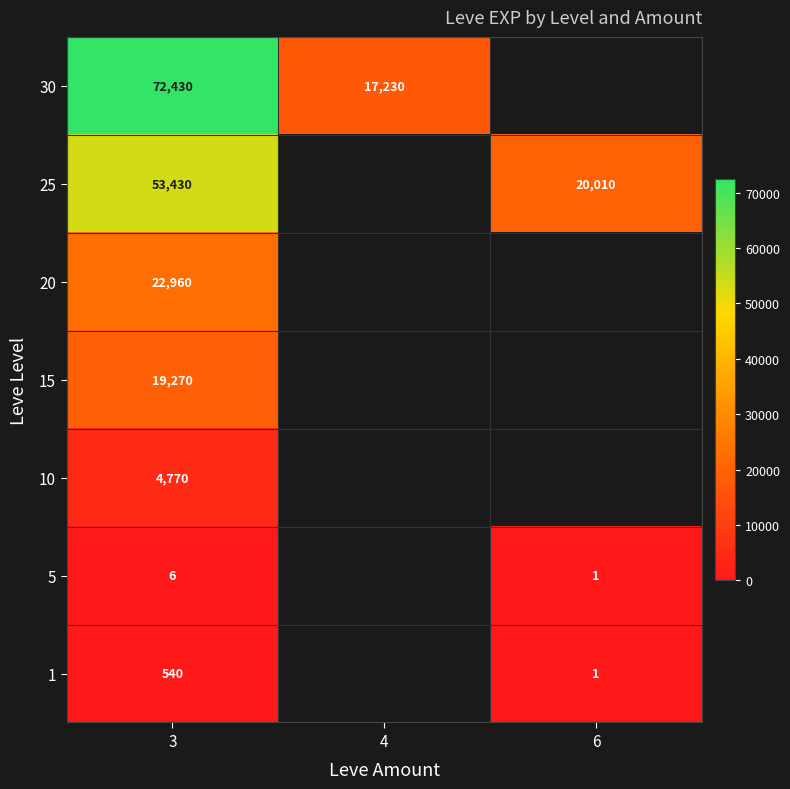

The 30 series shows 72430 at 3. True or false?

True